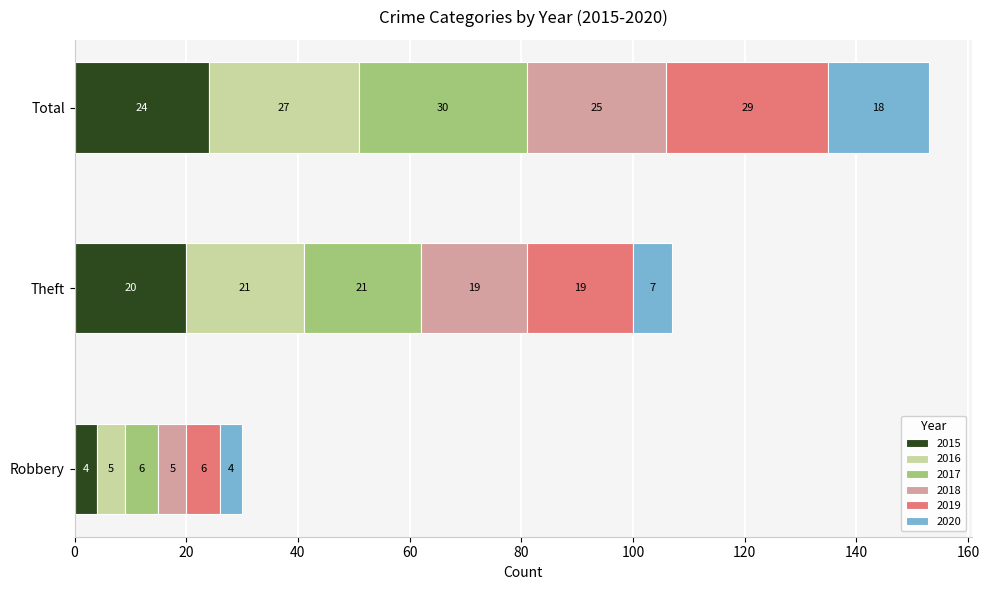

Which series has the widest spread of values?

2017